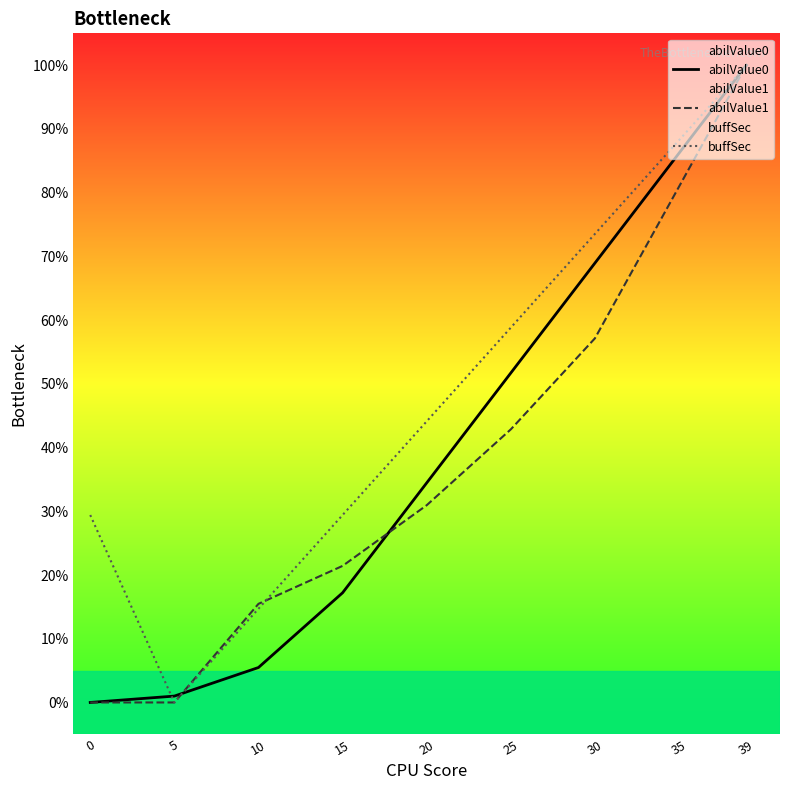

At which category is the sum across all series the highest?

39